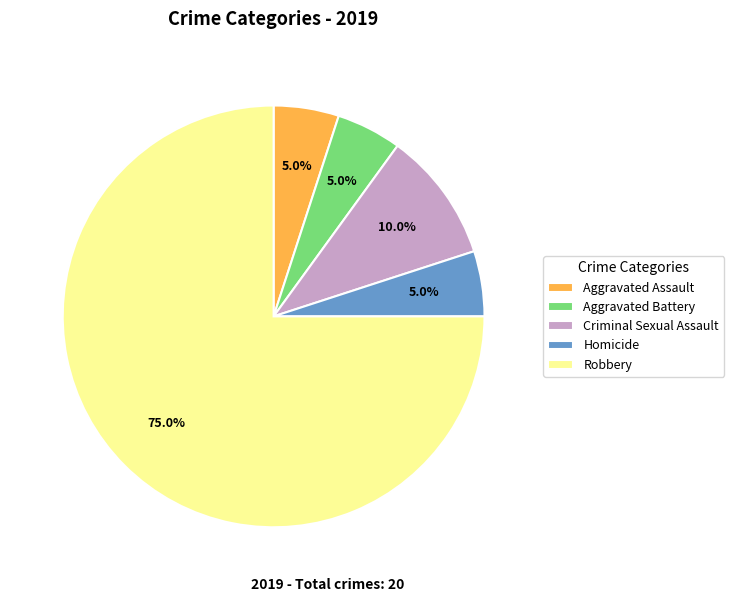

How many slices are in this pie chart?

5